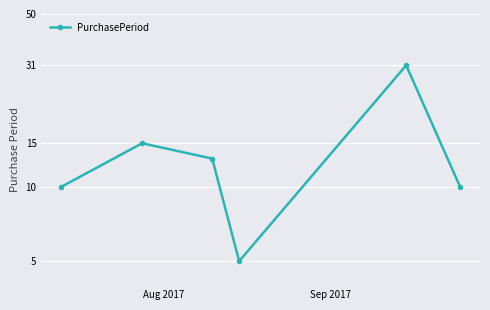

What is the minimum value shown in the chart?

5